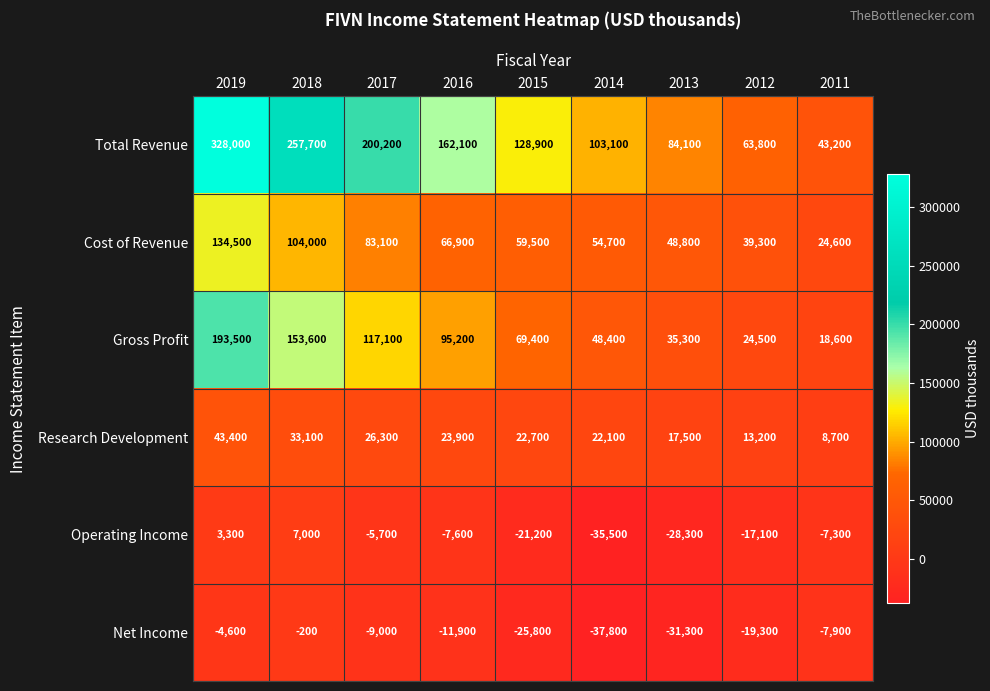

The value of Net Income at 2015 is -25800. True or false?

True